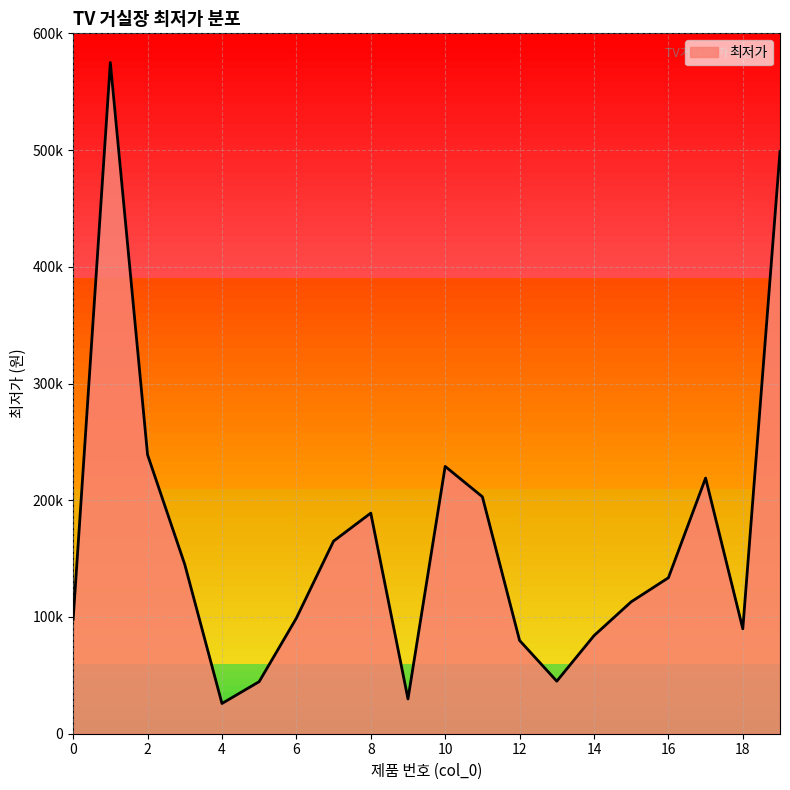

Is this an area chart (filled region under the line)?

Yes